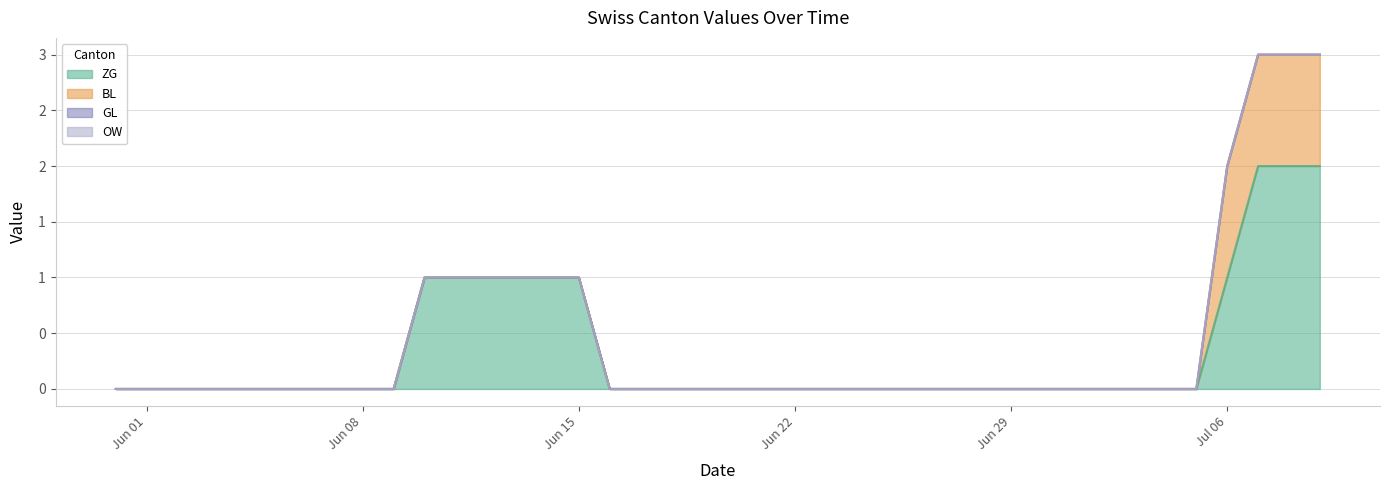

True or false: OW and BL intersect in this chart.

False